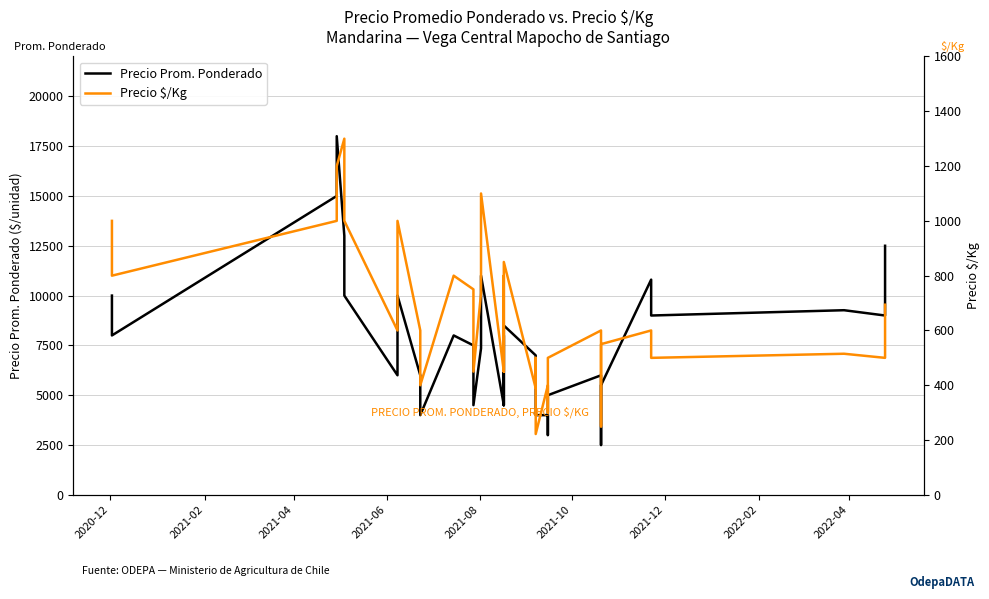

Where does the Precio $/Kg series first go above 600?

2020-12